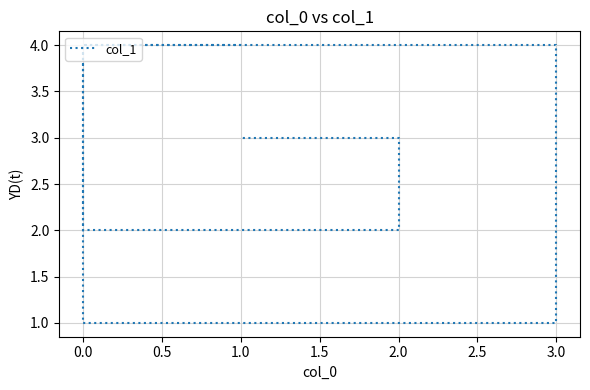

True or false: the data shows 3 at 2.0.

True